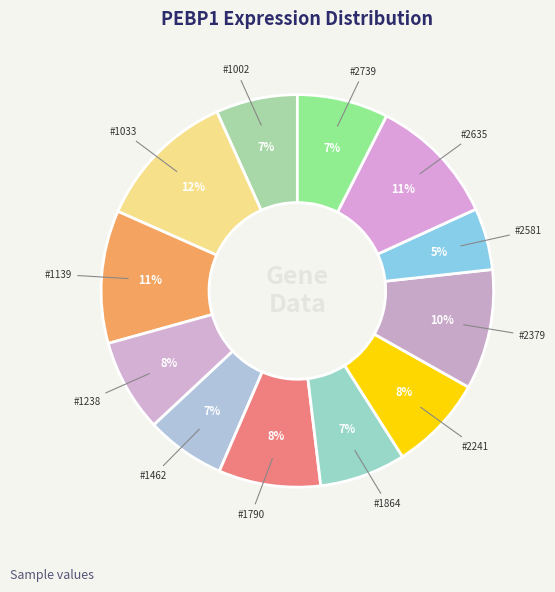

Count the number of slices in the pie.

12